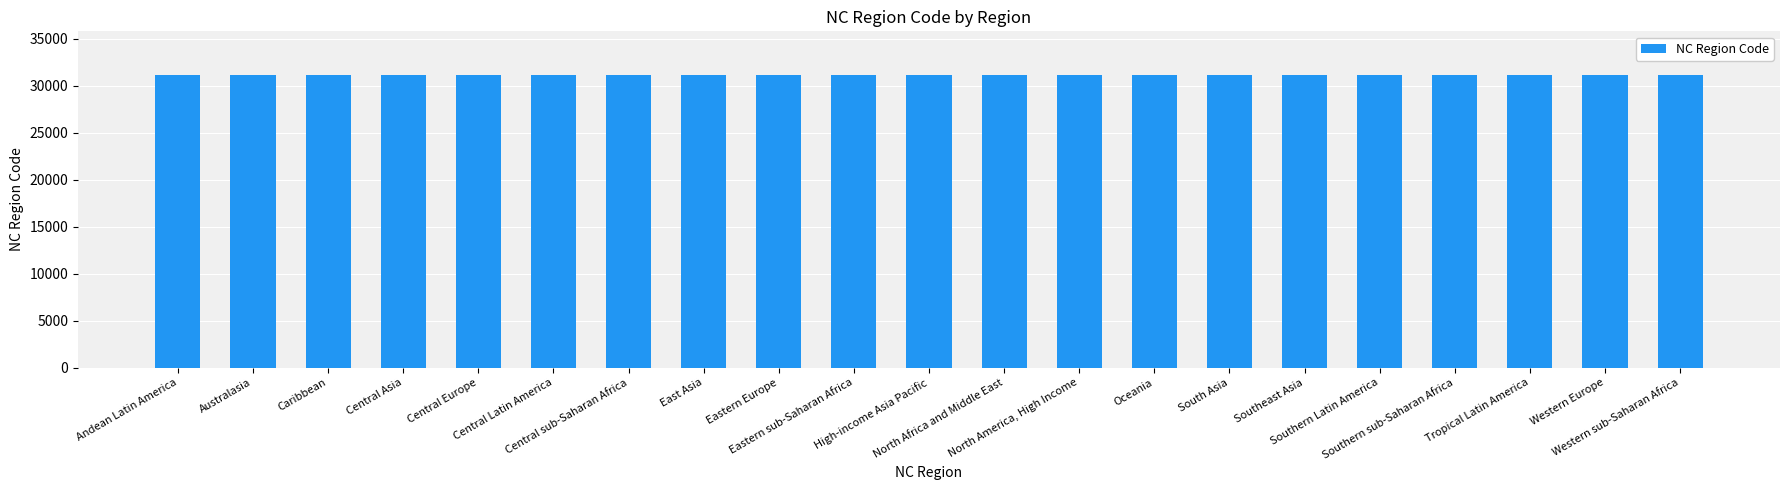

What is the maximum value shown in the chart?

31120